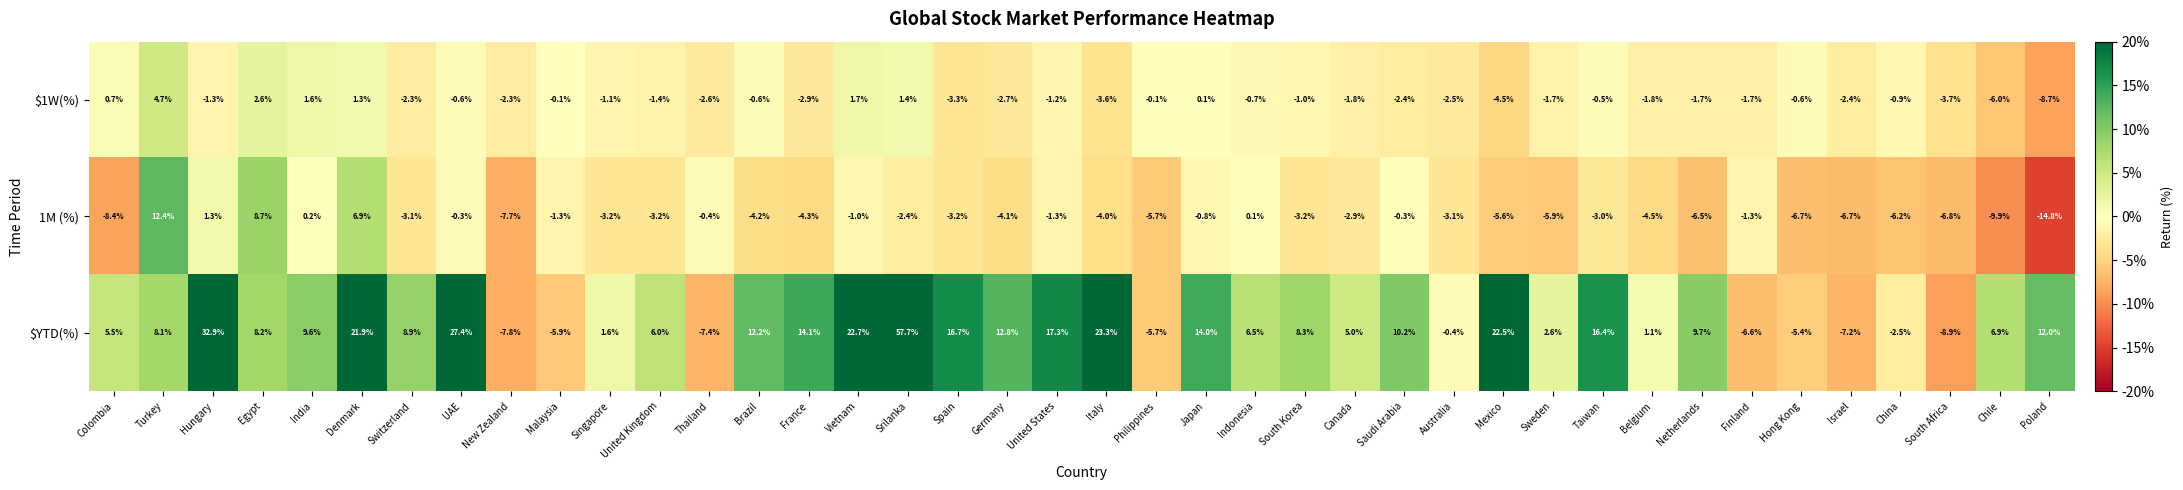

Which series has the widest spread of values?

$YTD(%)